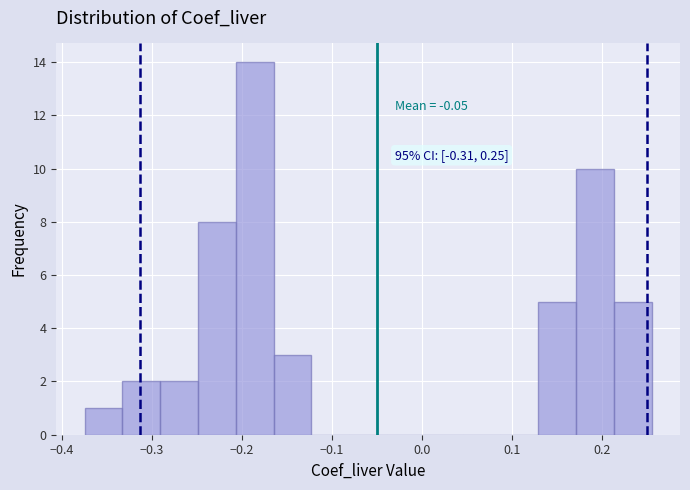

Which range on the x-axis has the tallest bar?

-0.21 to -0.16